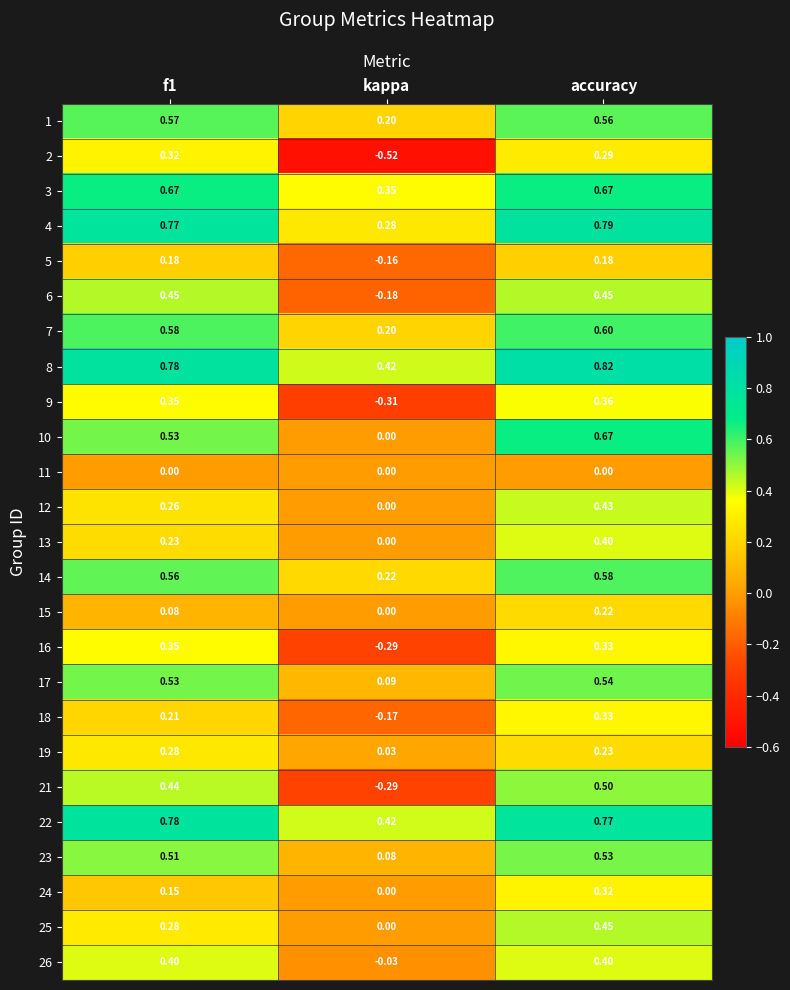

Where is 9 nearest to the value 0?

kappa